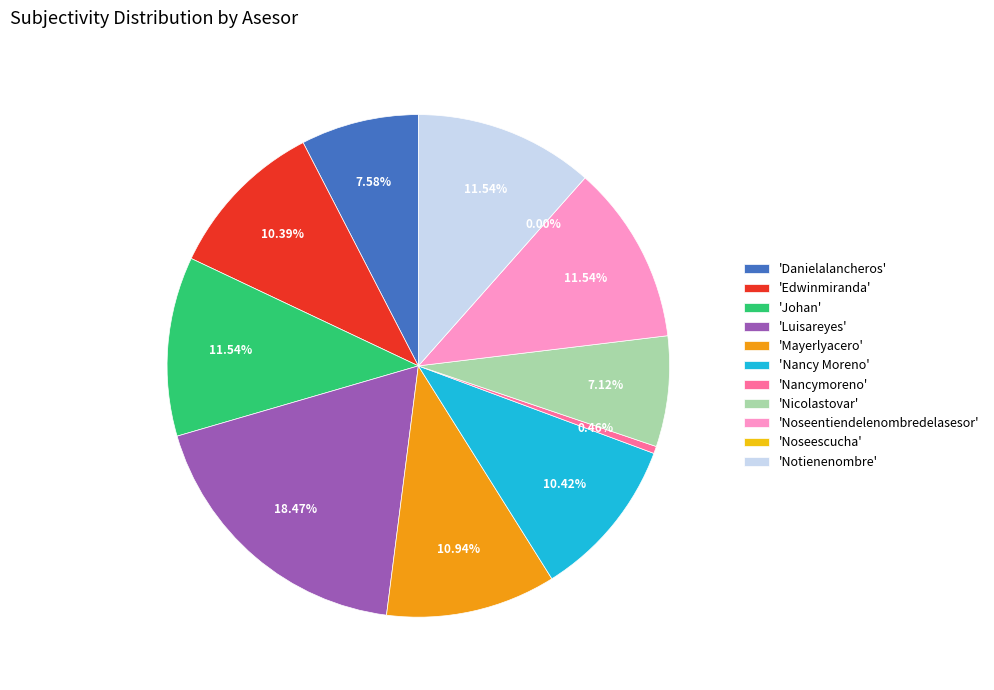

To the nearest percent, what is the difference between the Danielalancheros and Noseentiendelenombredelasesor slice percentages?

4%